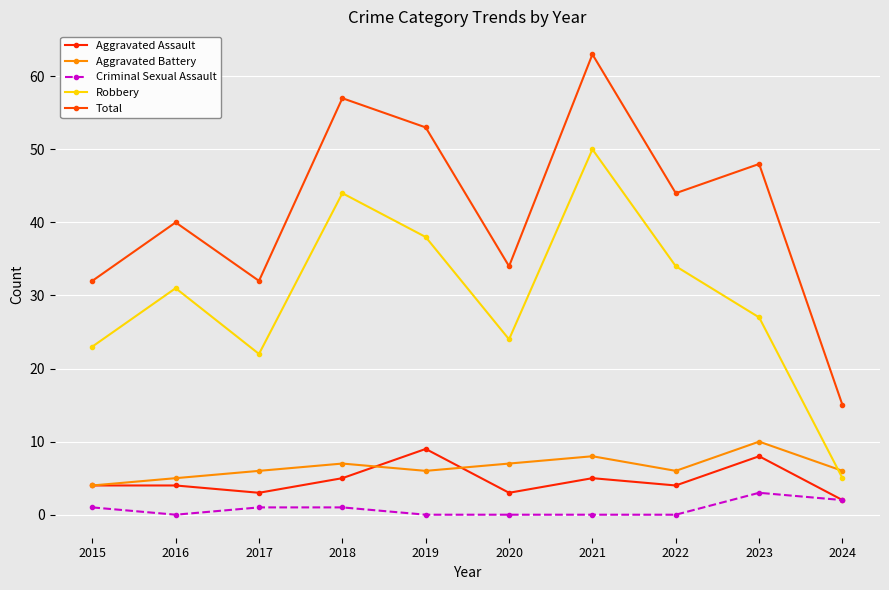

Which series has the largest total across all categories?

Total